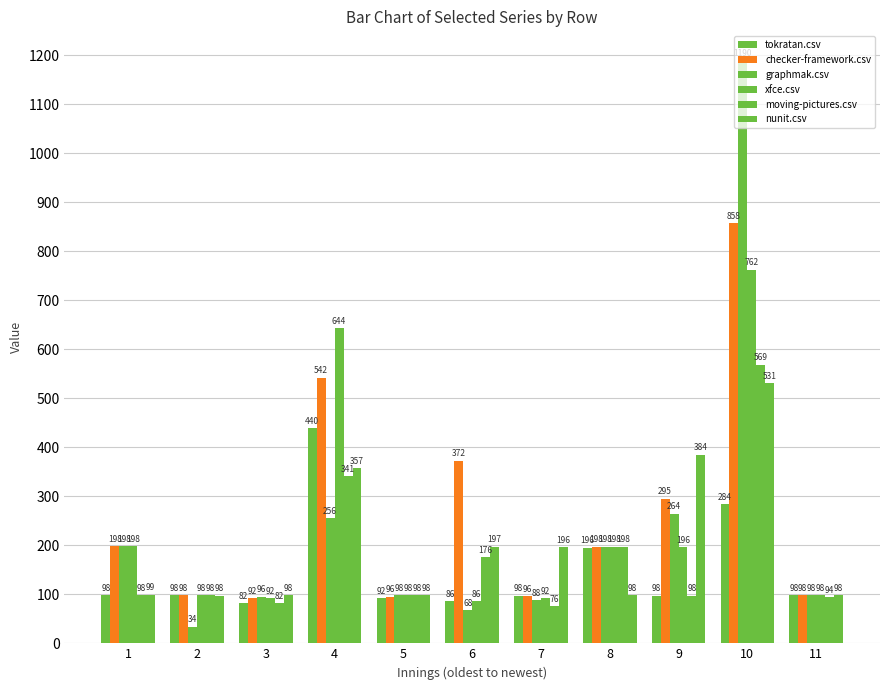

How many data points does each series have?

11